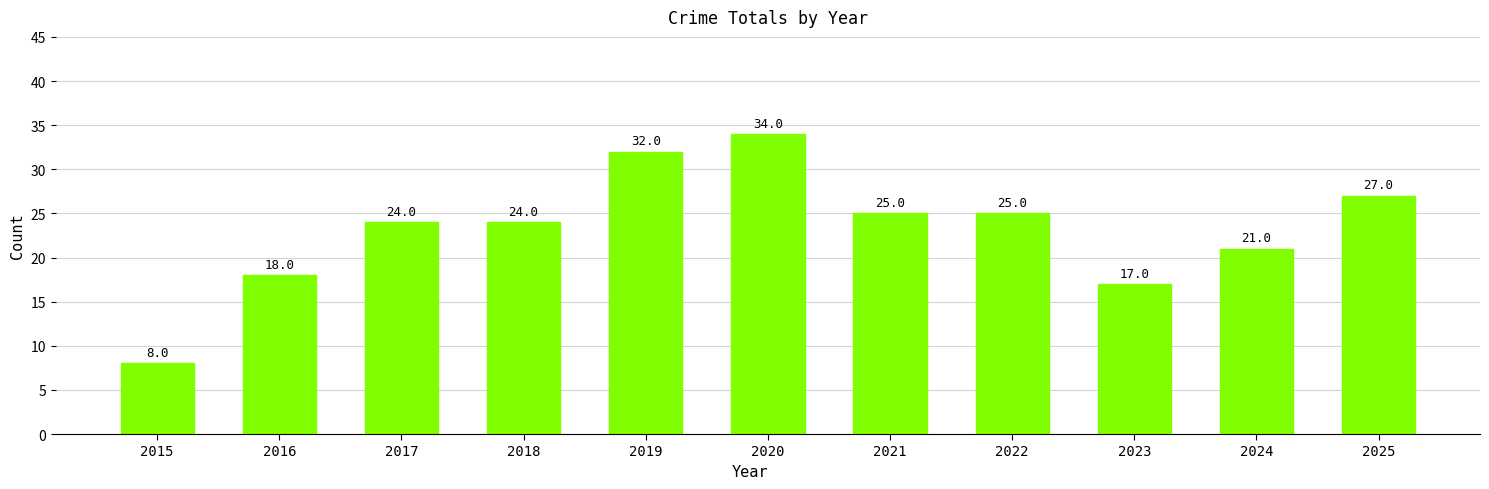

What is the value of the 10th bar from the left?

21